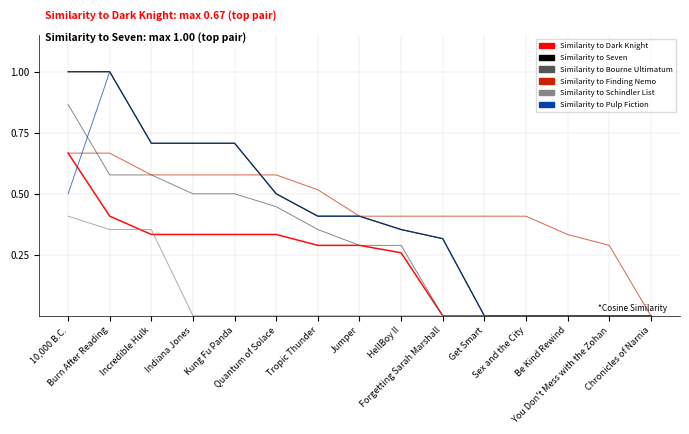

Which series has the largest total across all categories?

Similarity to Finding Nemo